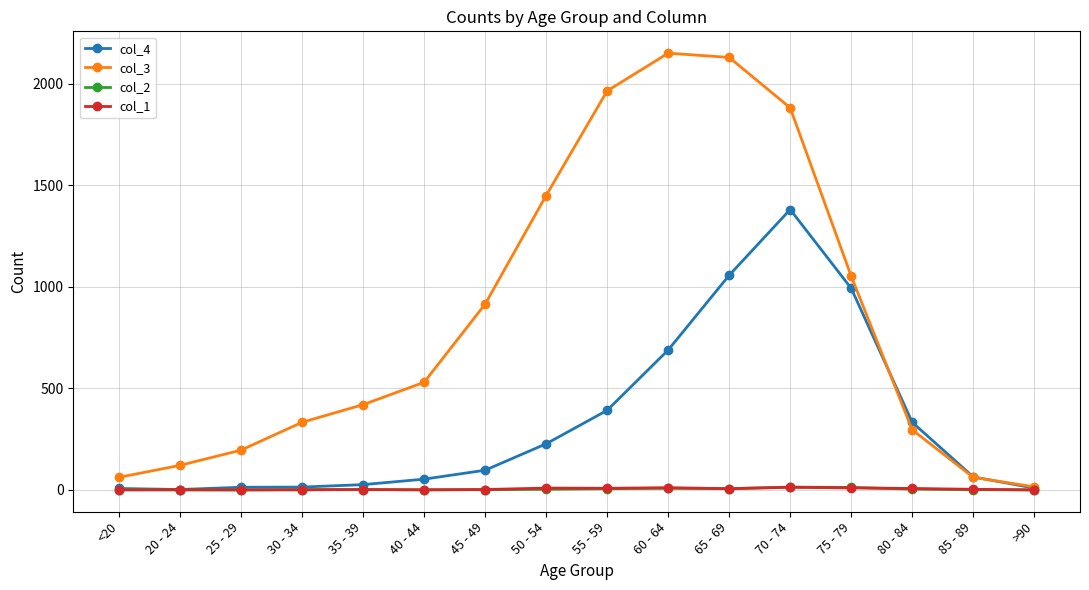

The value of col_3 at 60 - 64 is 2151. True or false?

True